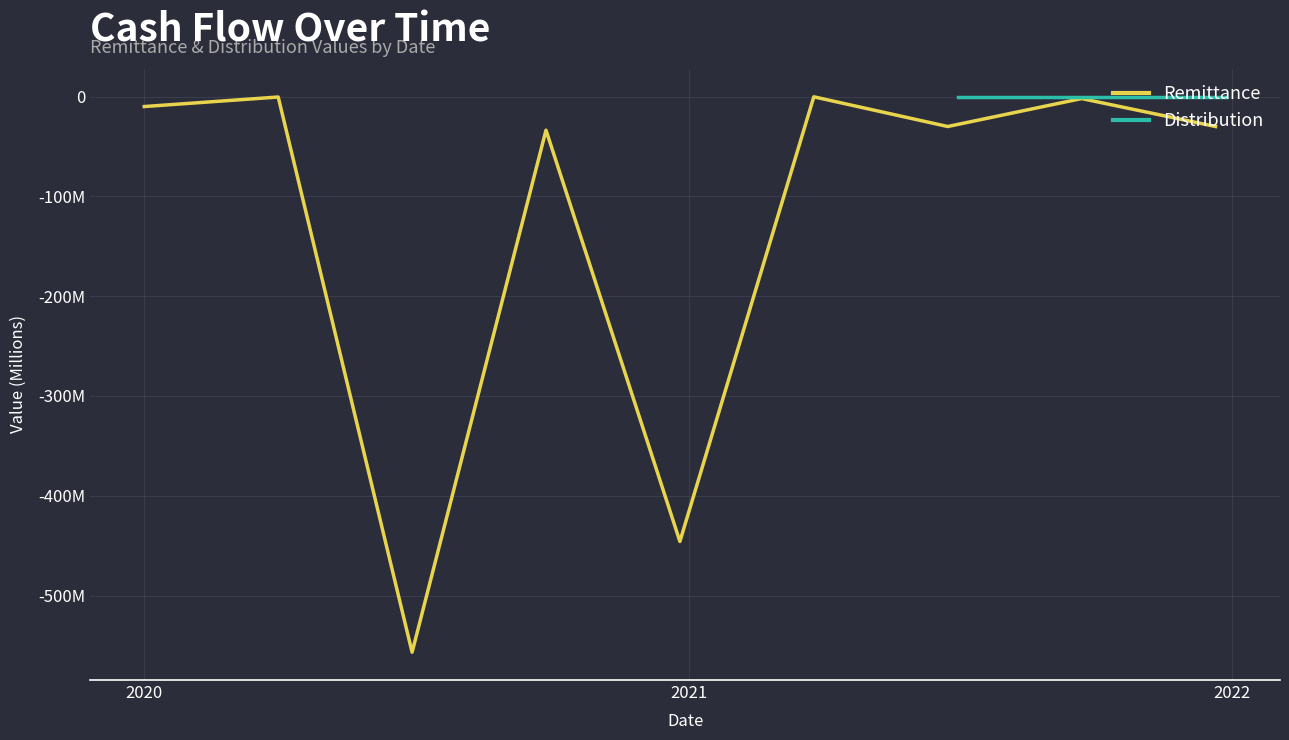

Count the number of categories in the chart.

9